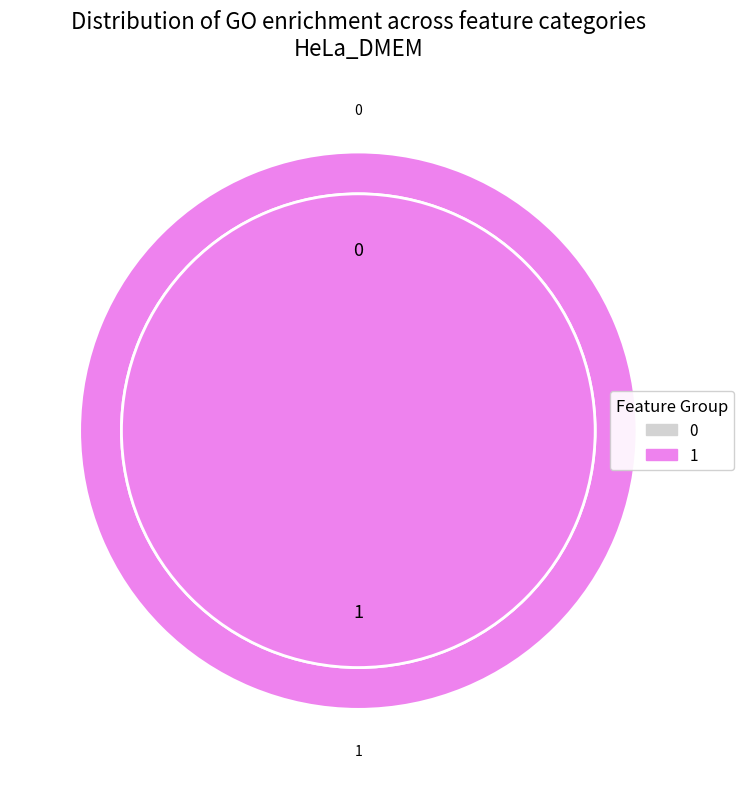

To the nearest percent, what is the combined percentage of 0 and 1?

100%